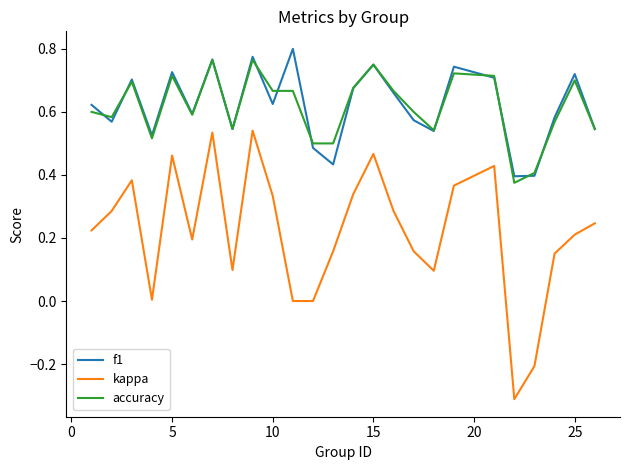

True or false: f1 and kappa intersect in this chart.

False